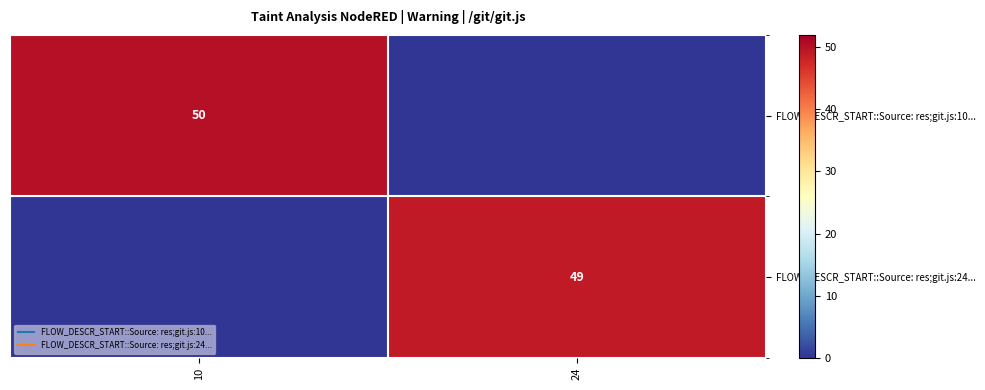

List the series in order of their peak value, lowest first.

FLOW_DESCR_START::Source: res;git.js:24..., FLOW_DESCR_START::Source: res;git.js:10...